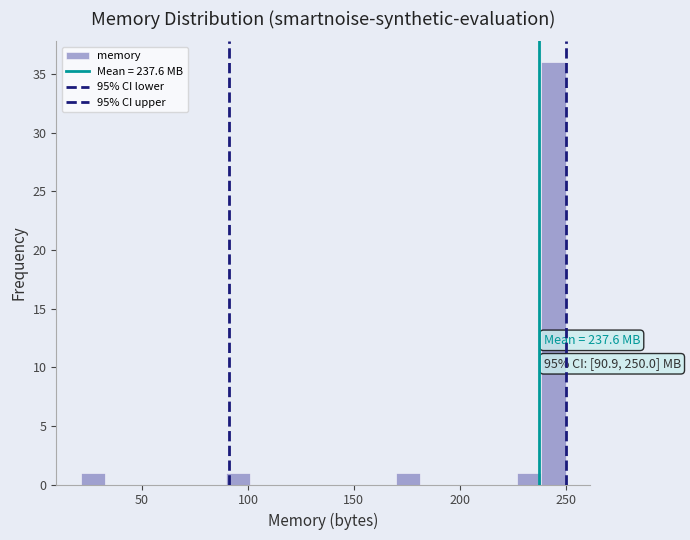

Around what value on the x-axis is the tallest bar? Give the approximate position of its centre, as read against the axis.

245